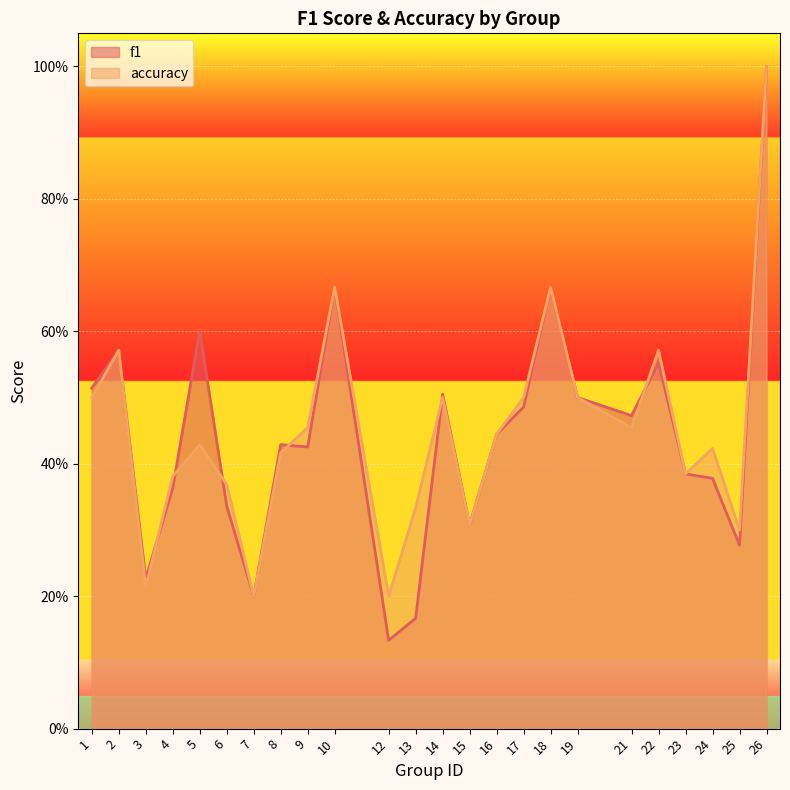

What are all the series names shown in the legend?

f1, accuracy